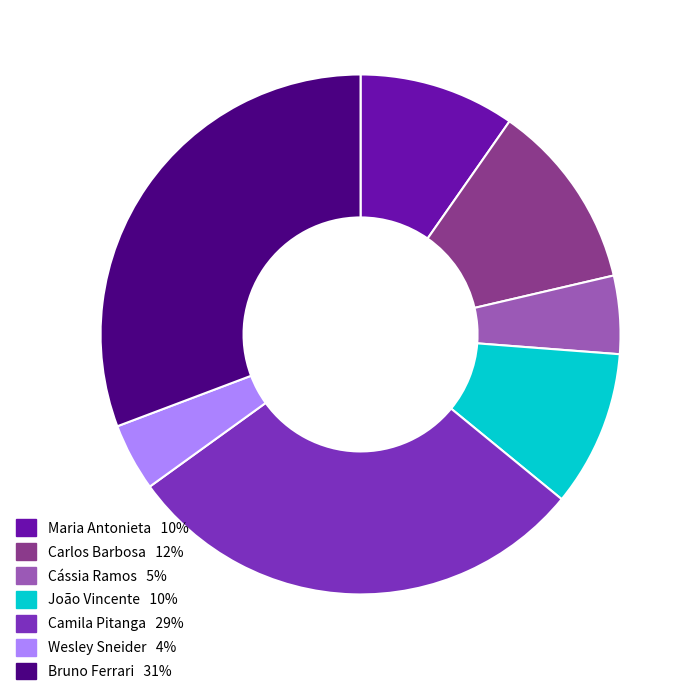

Combined, do Cássia Ramos and Bruno Ferrari account for over 50%?

No